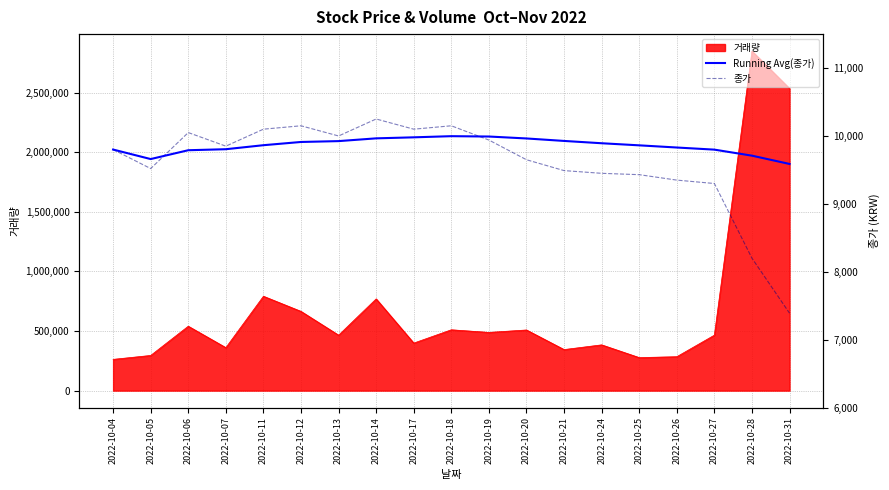

What is the maximum value shown in the chart?

10250.0